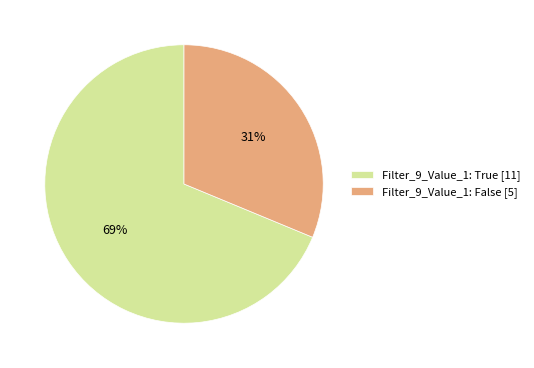

Which slice represents more than half of the pie?

Filter_9_Value_1: True [11]